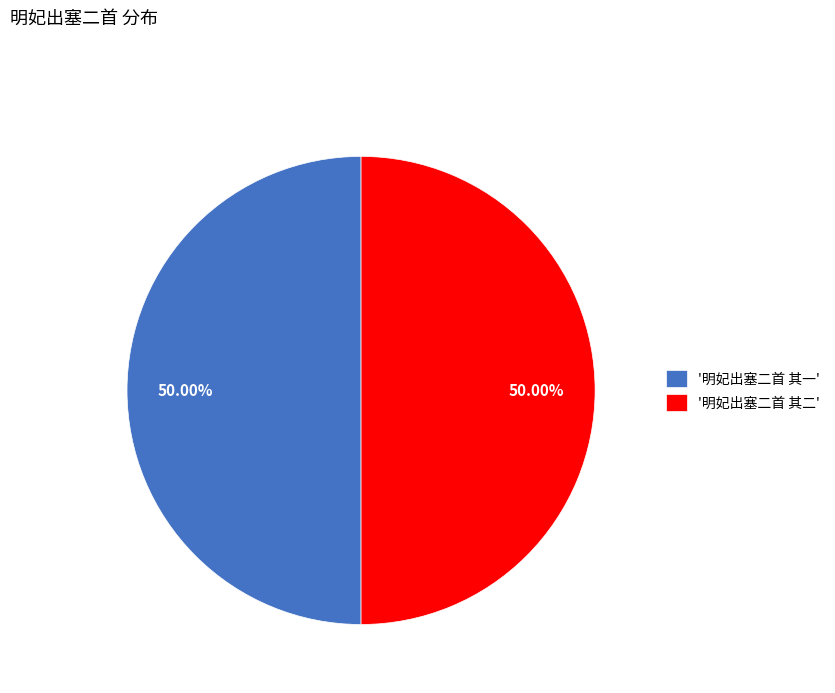

Do '明妃出塞二首 其二' and '明妃出塞二首 其一' together represent more than half of the pie?

Yes